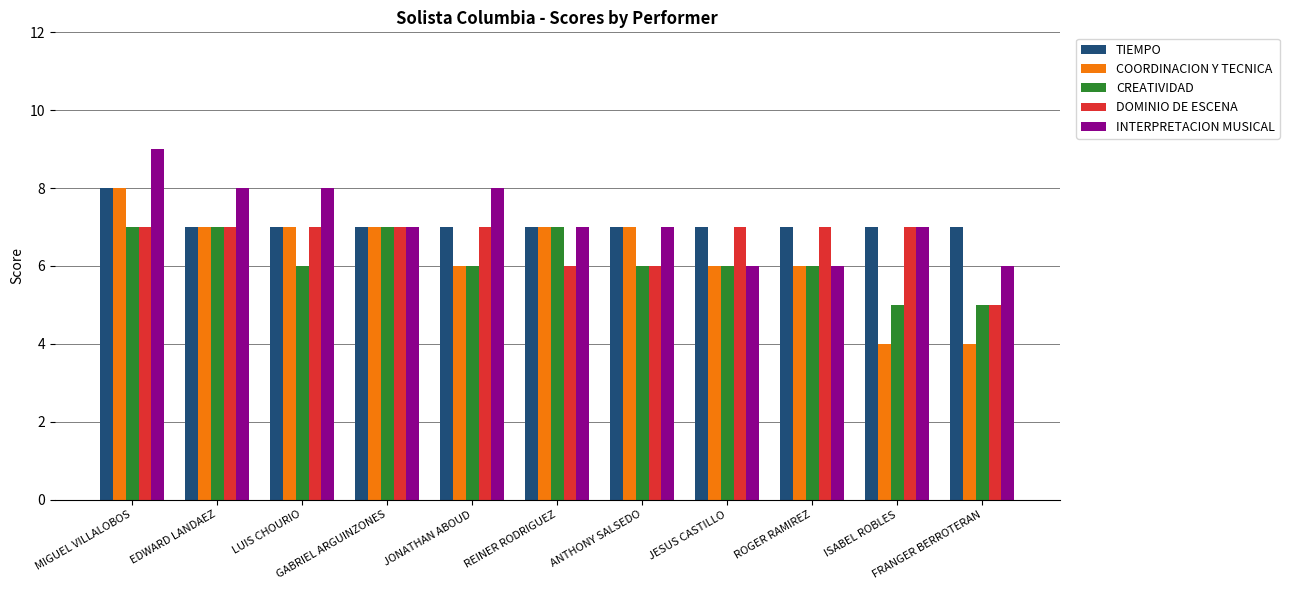

What is the value of the CREATIVIDAD bar at the 6th from the left?

7